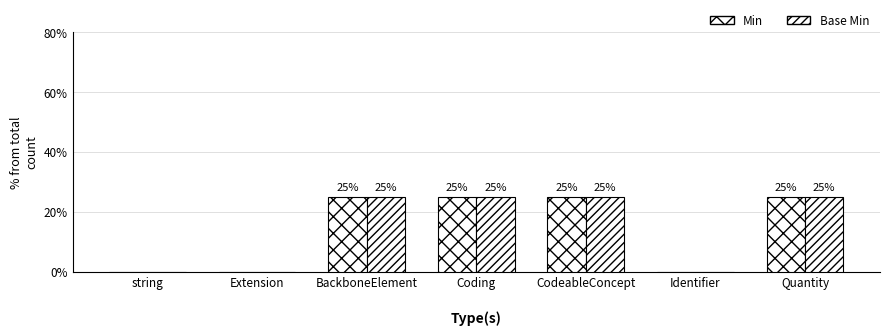

At how many categories does at least one series exceed 23?

4